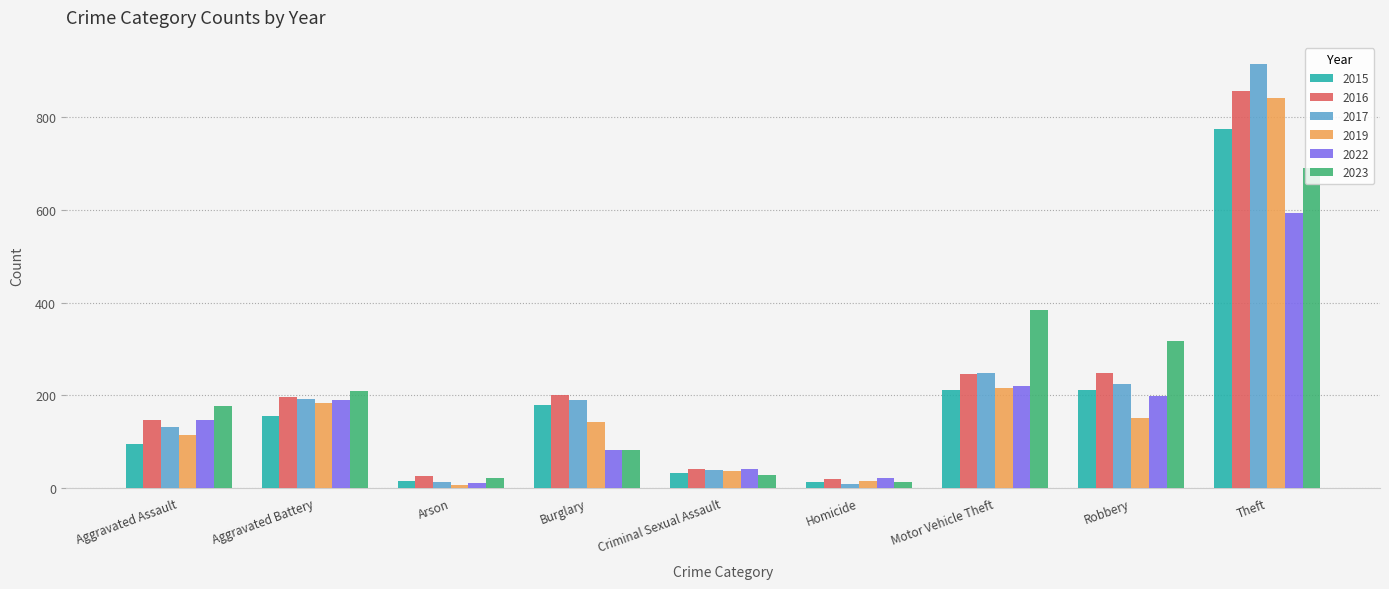

How many series are shown in this chart?

6